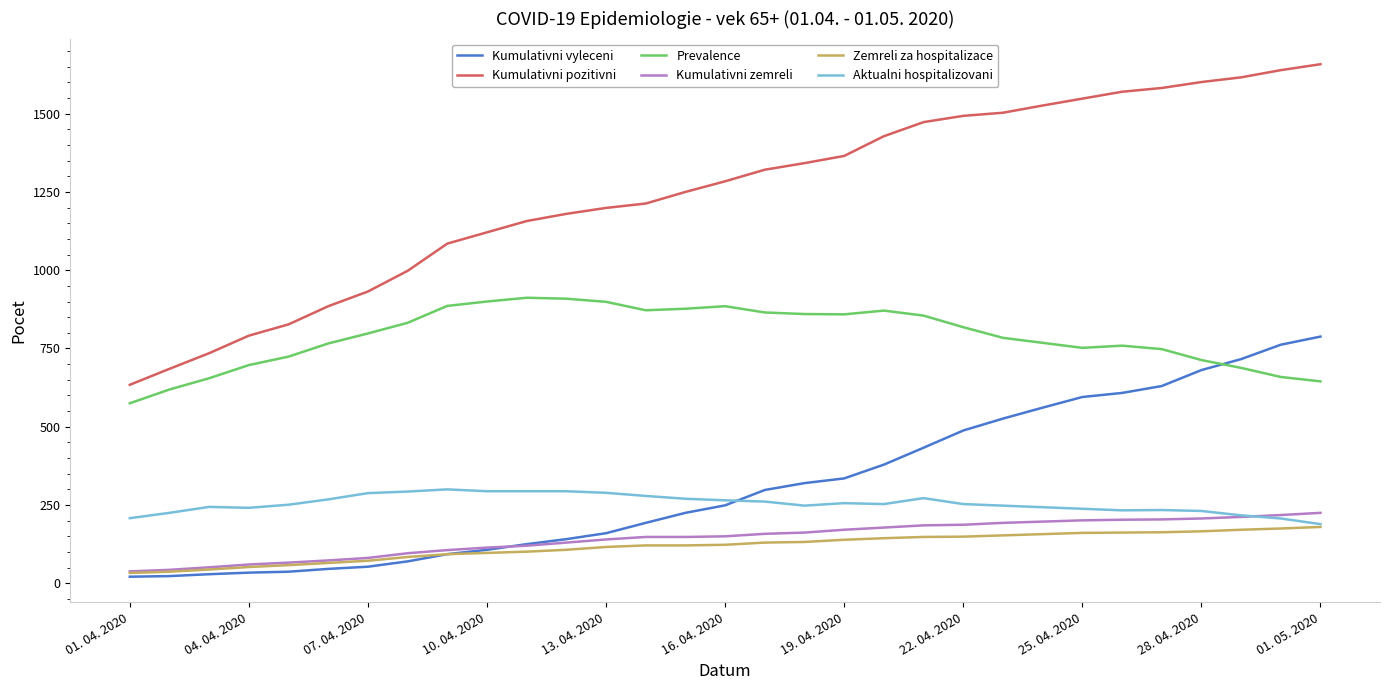

What are all the series names shown in the legend?

Kumulativni vyleceni, Kumulativni pozitivni, Prevalence, Kumulativni zemreli, Zemreli za hospitalizace, Aktualni hospitalizovani